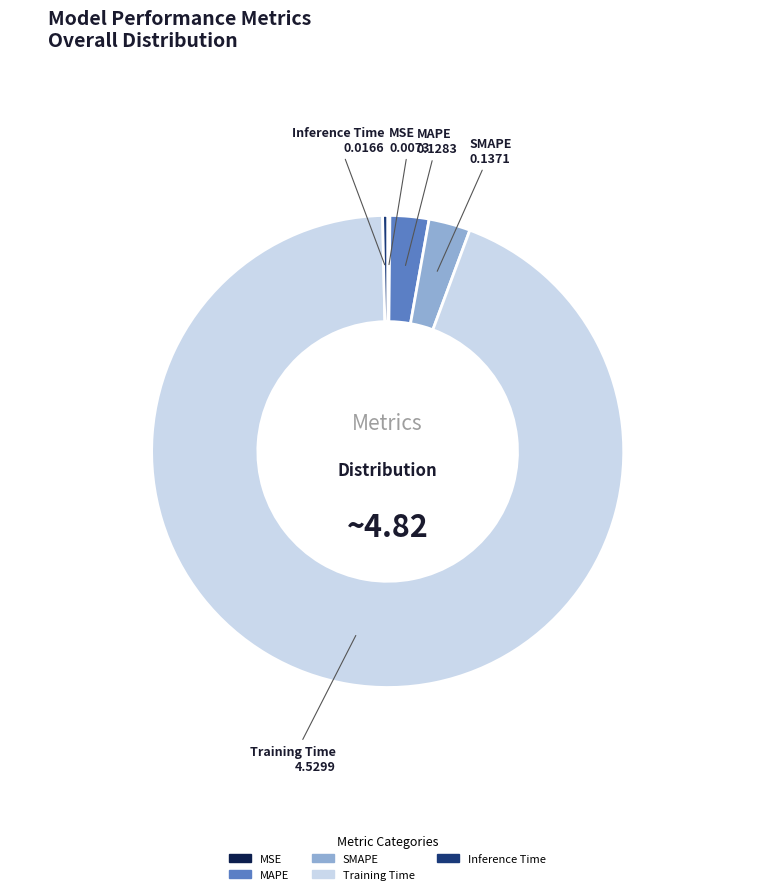

True or false: Inference Time accounts for 9% of the total.

False